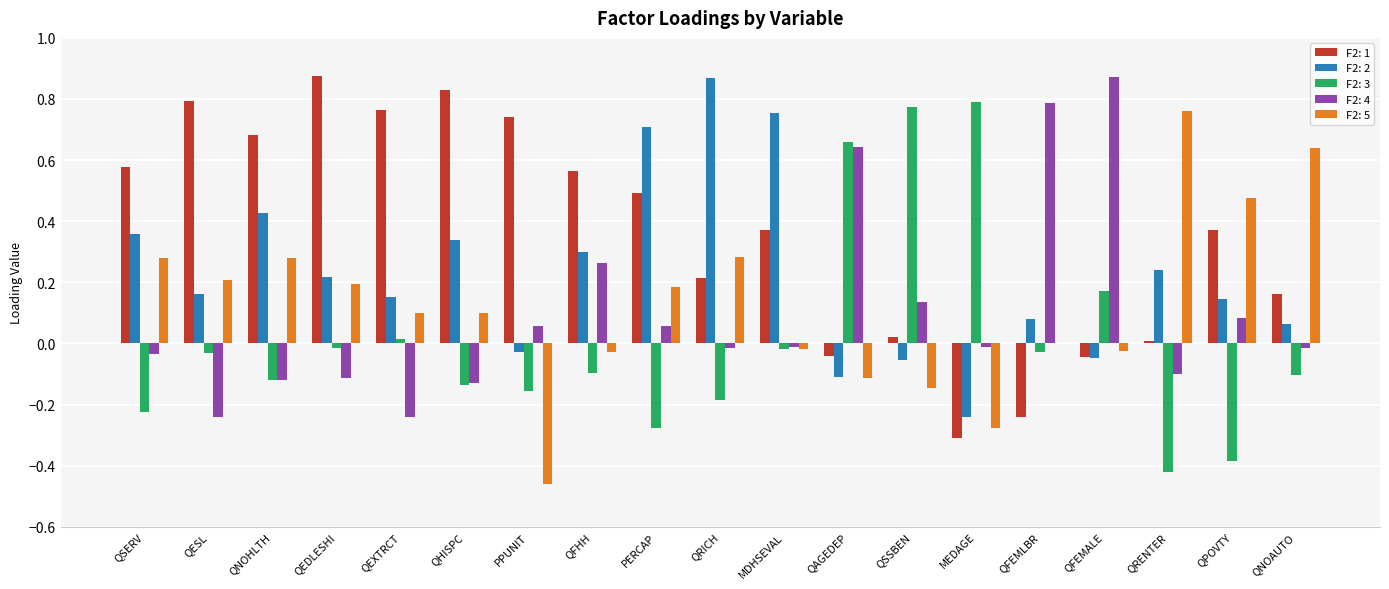

At which label does F2: 2 reach its peak?

QRICH